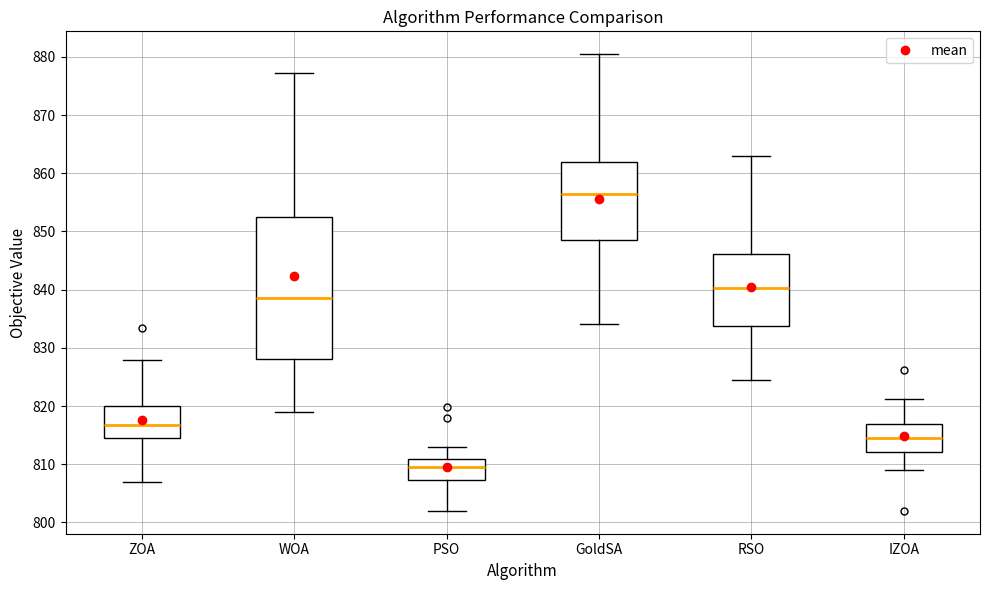

Which box's median line is the lowest?

PSO